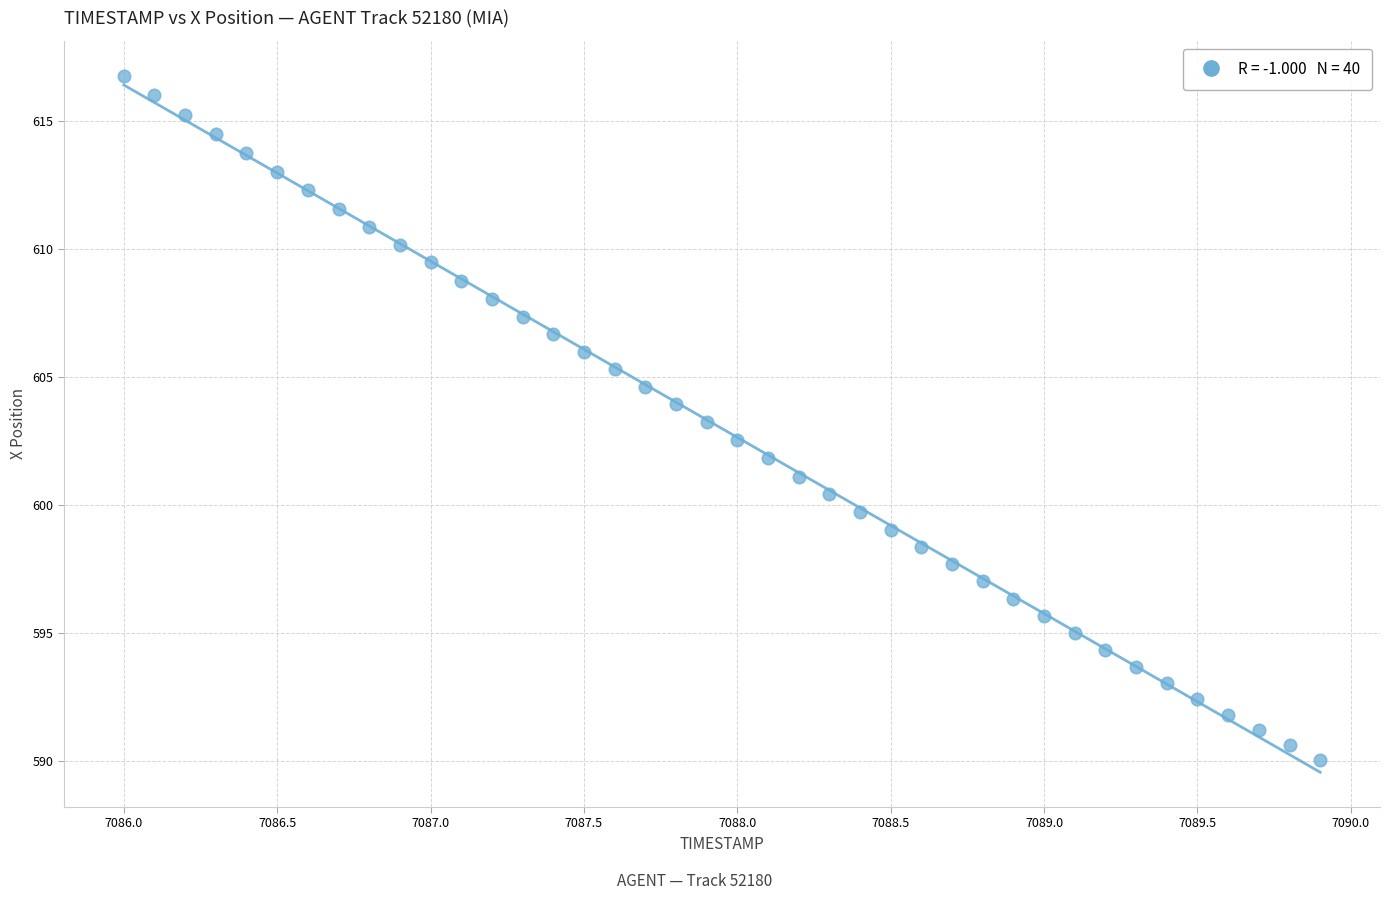

What is the range of Y values (max minus min)?

26.7